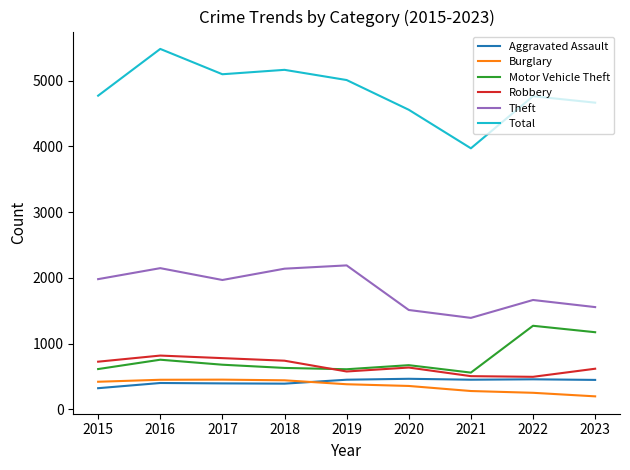

Between 2021 and 2022, which series saw the biggest shift?

Total